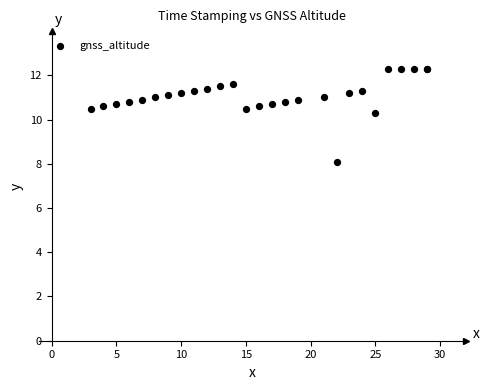

What Y value in the scatter plot is closest to 10?

10.3